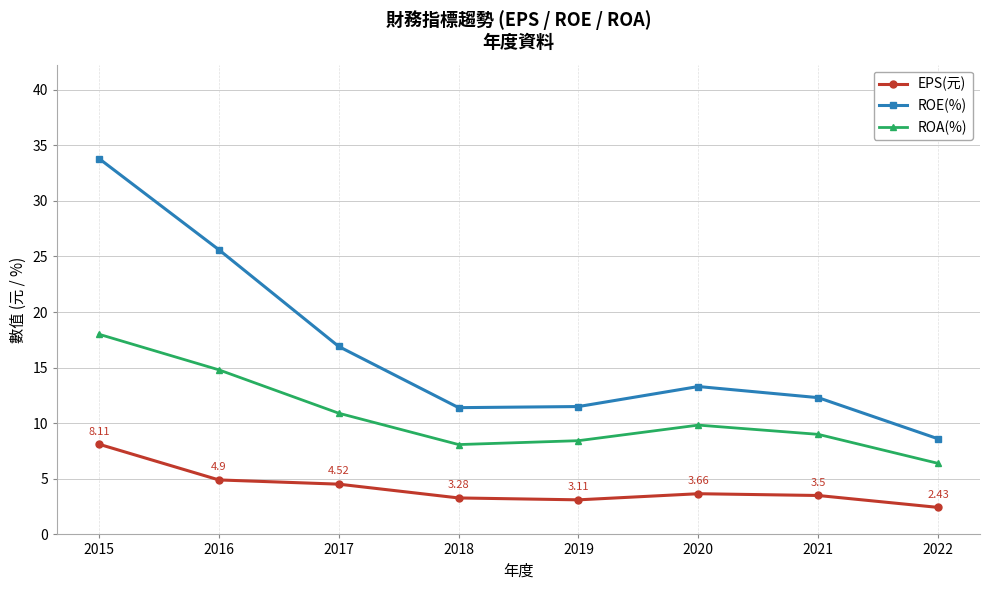

What are all the series names shown in the legend?

EPS(元), ROE(%), ROA(%)